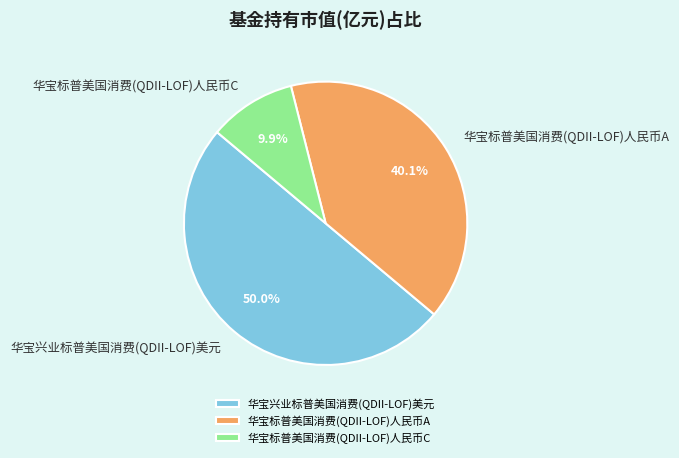

To the nearest percent, what percentage of the pie is 华宝标普美国消费(QDII-LOF)人民币A?

40%